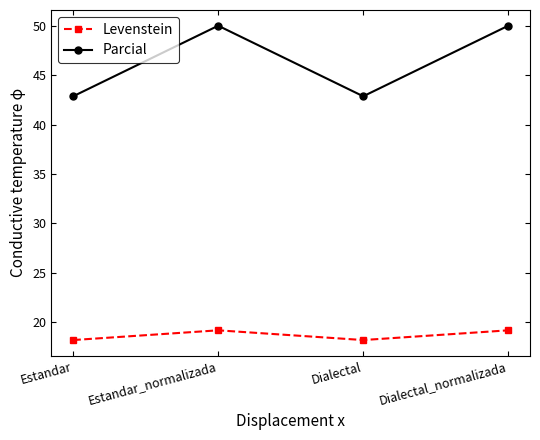

True or false: Levenstein and Parcial intersect in this chart.

False